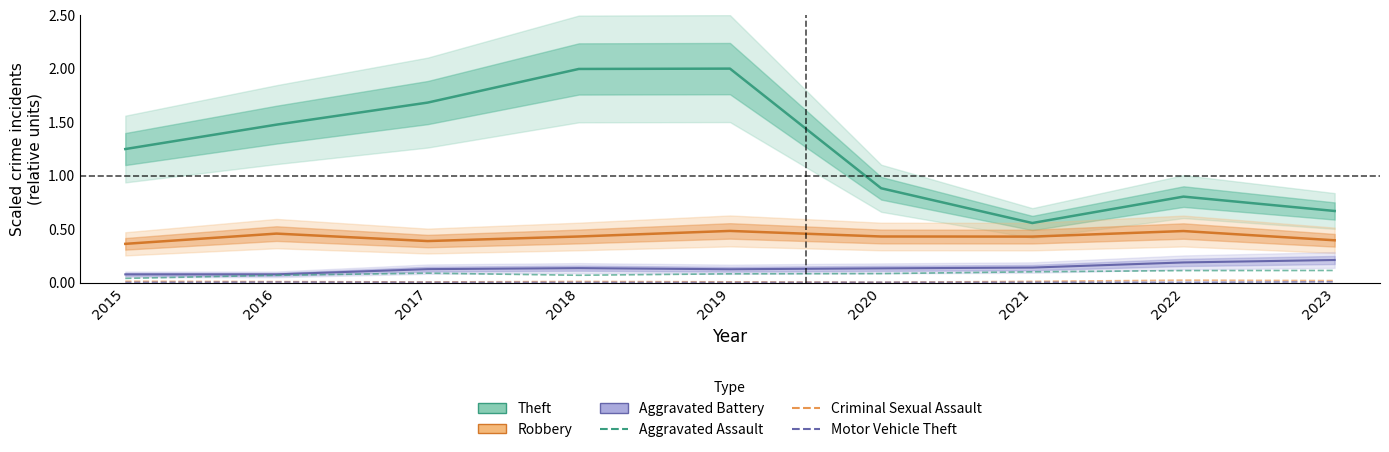

Where is the first local maximum for Aggravated Assault?

2017